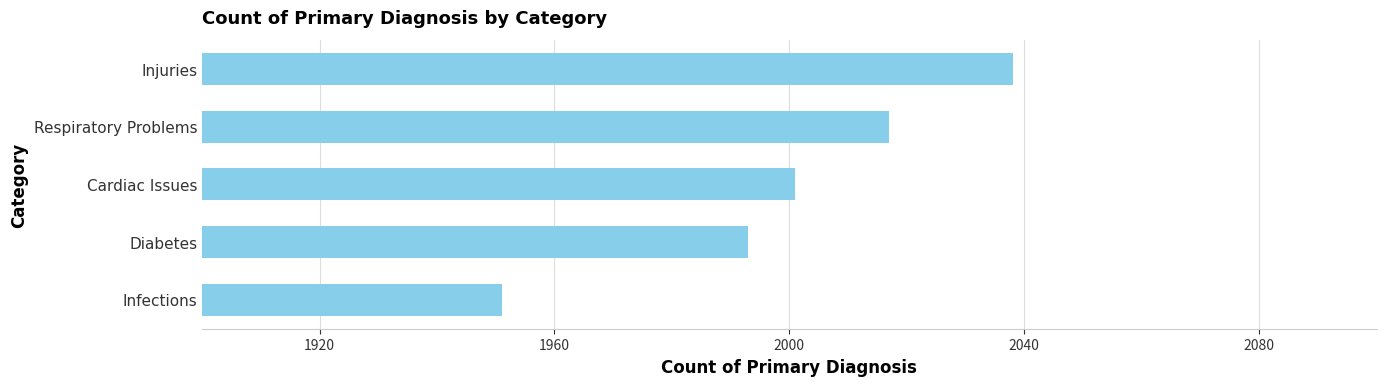

What value does the data have at Respiratory Problems, to the nearest 5?

2015